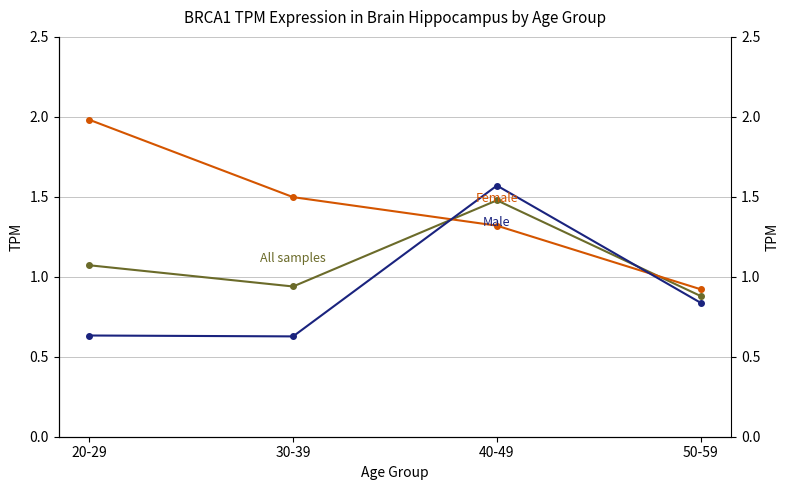

Which series has the largest range (max minus min)?

Female (Mean TPM)